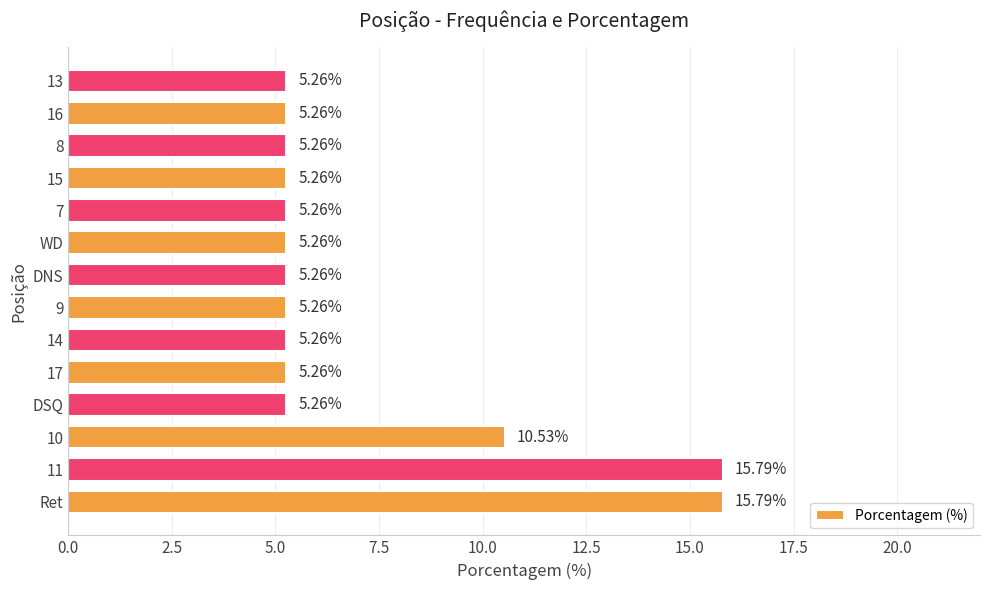

What is the ratio of the value at DNS to the value at 15?

1.0